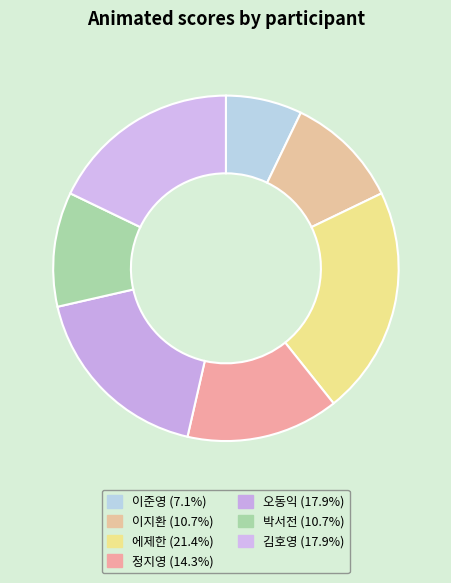

How many segments does this pie chart have?

7